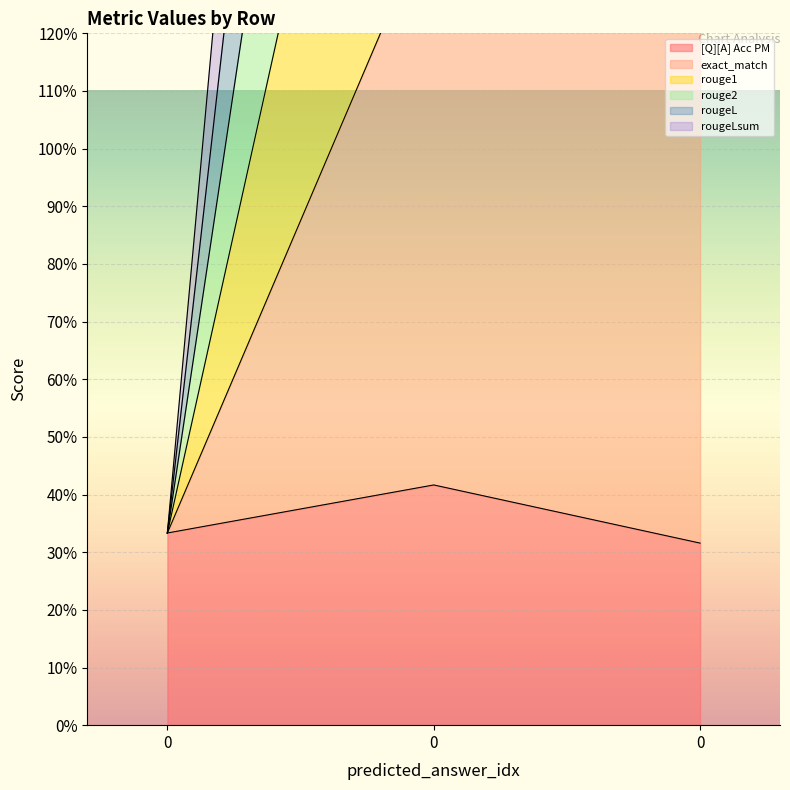

What value does the [Q][A] Acc PM series have at 0?

0.4